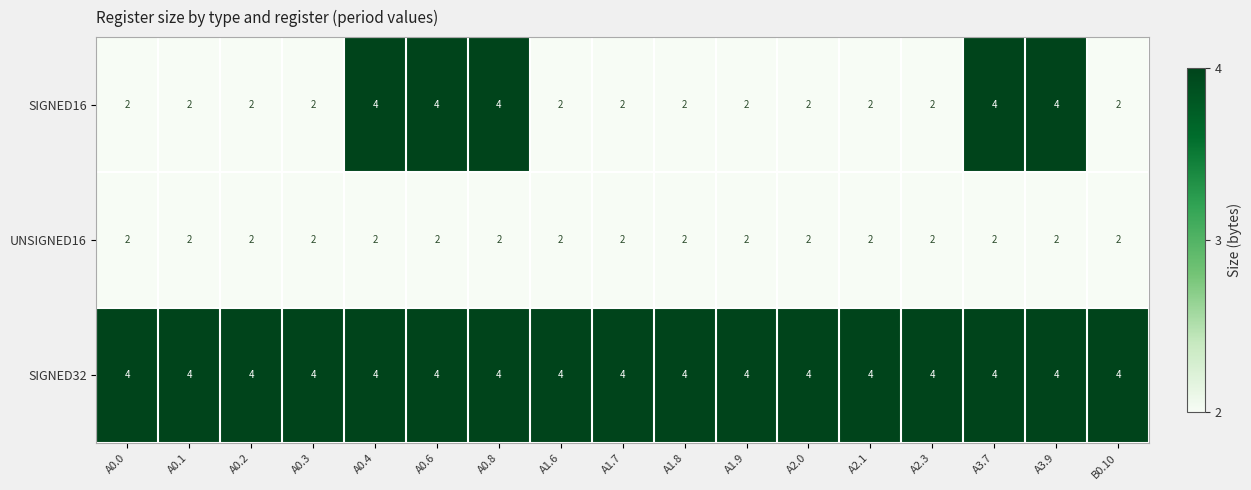

The value of SIGNED32 at A0.3 is 4. True or false?

True